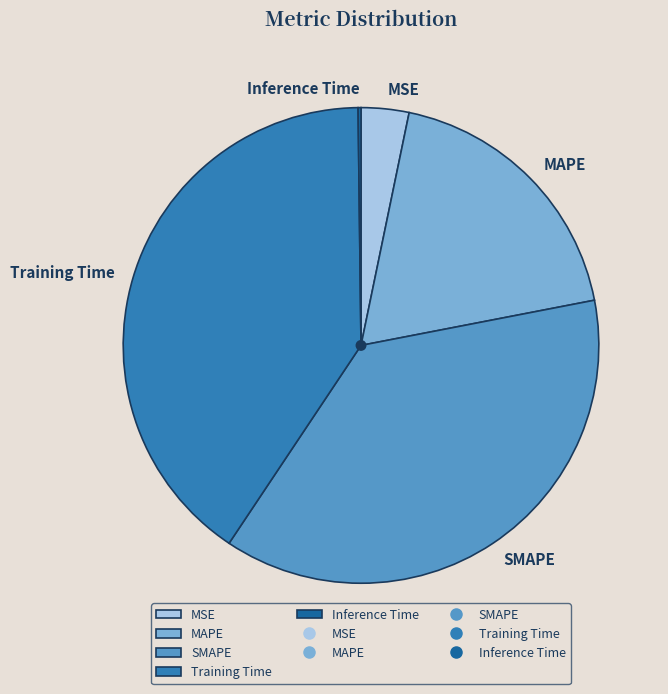

What is the ratio of the value at SMAPE to the value at Training Time?

0.9